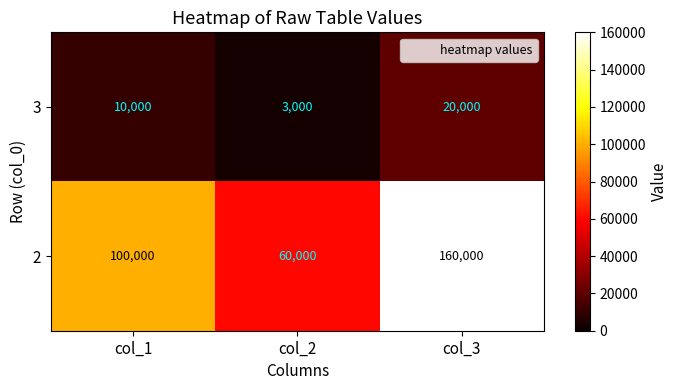

What is the difference between the highest and lowest values at col_3?

140000